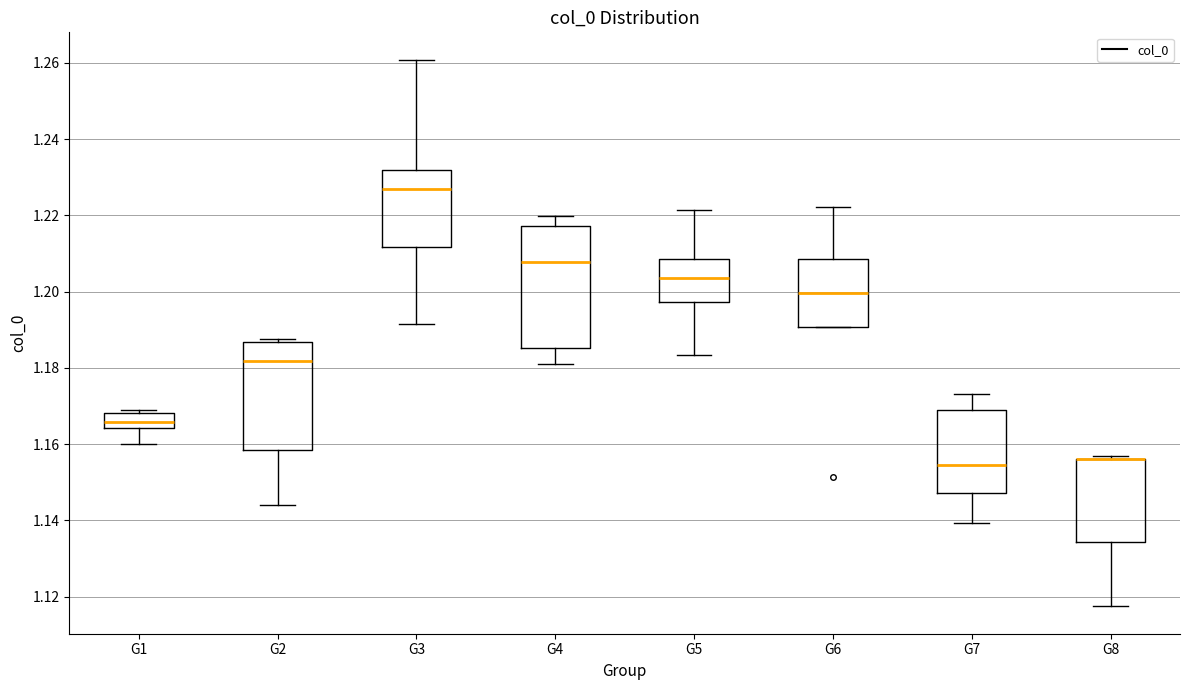

Where is the lower edge of the box for G8 on the y-axis? The values are not printed on the chart, so give them approximately, as read against the axis.

1.134